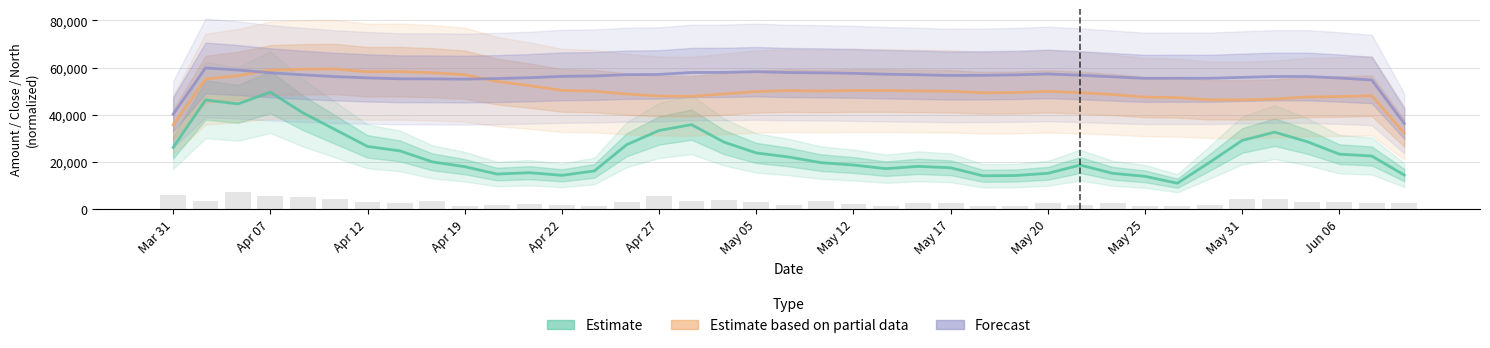

How many categories are shown in the chart?

39